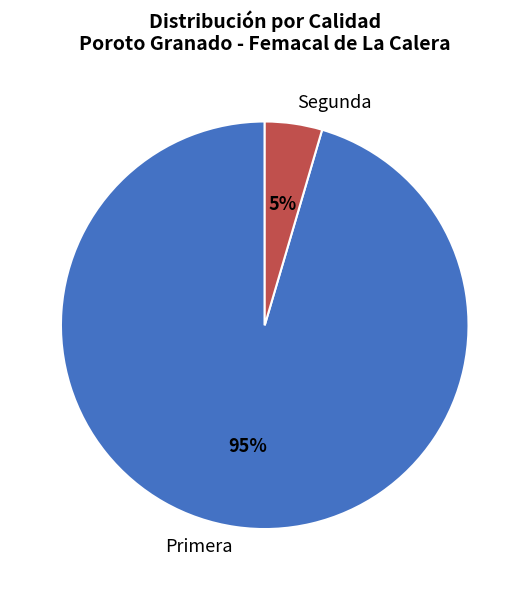

Between Segunda and Primera, which is larger?

Primera